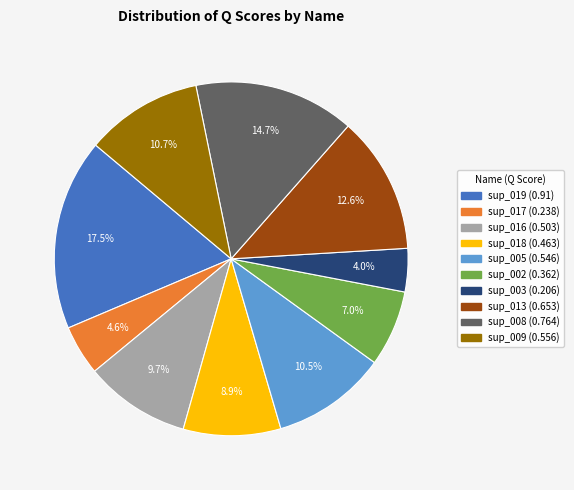

Which has a higher value, sup_008 or sup_019?

sup_019